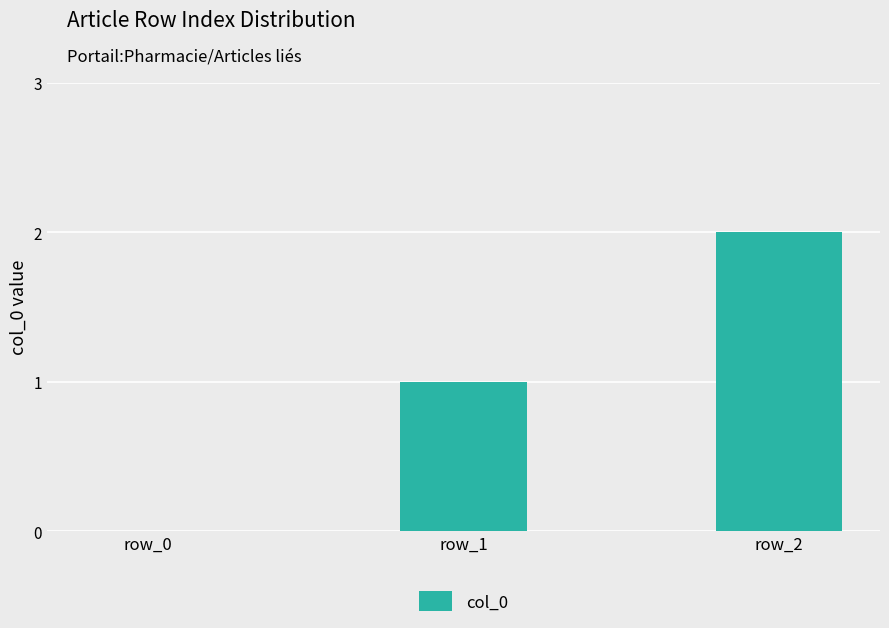

What is the approximate value at row_1?

1